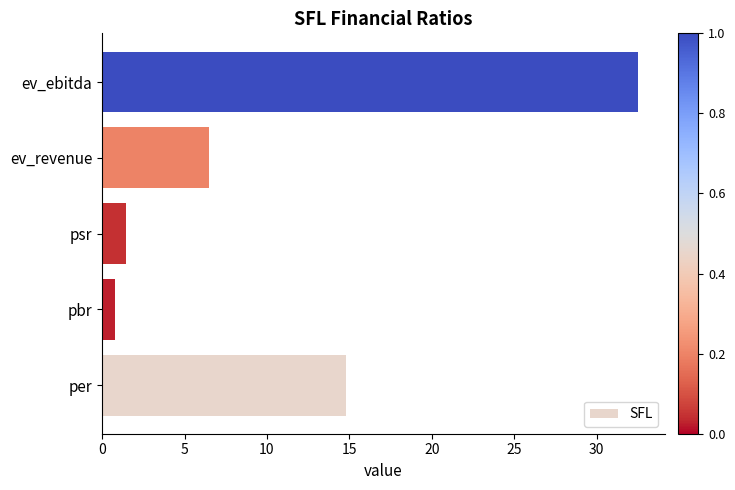

How many categories are shown in the chart?

5